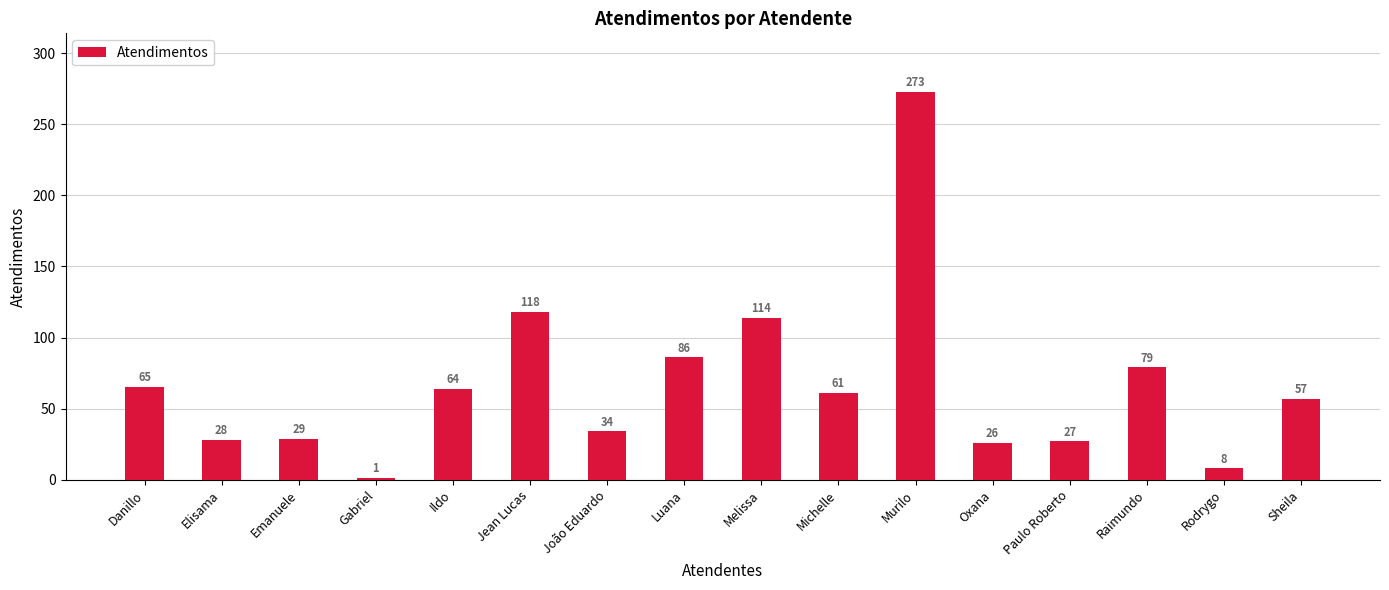

Reading right to left, list all the values displayed in this chart.

57	8	79	27	26	273	61	114	86	34	118	64	1	29	28	65